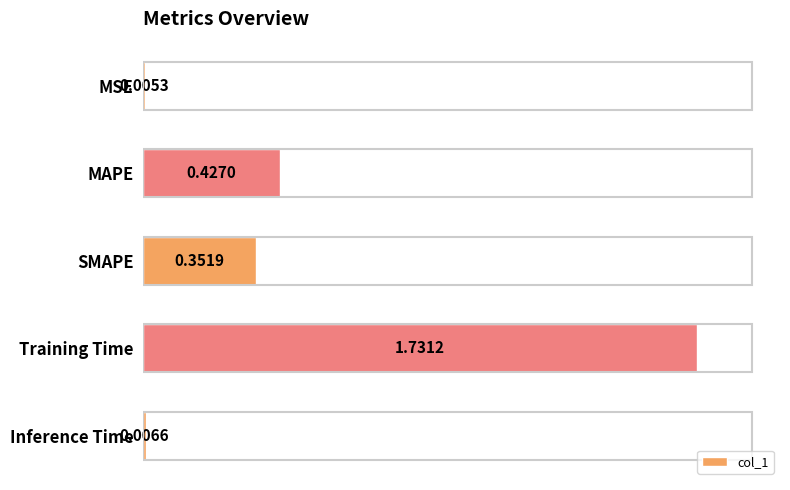

Which label corresponds to the largest value in the chart?

Training Time